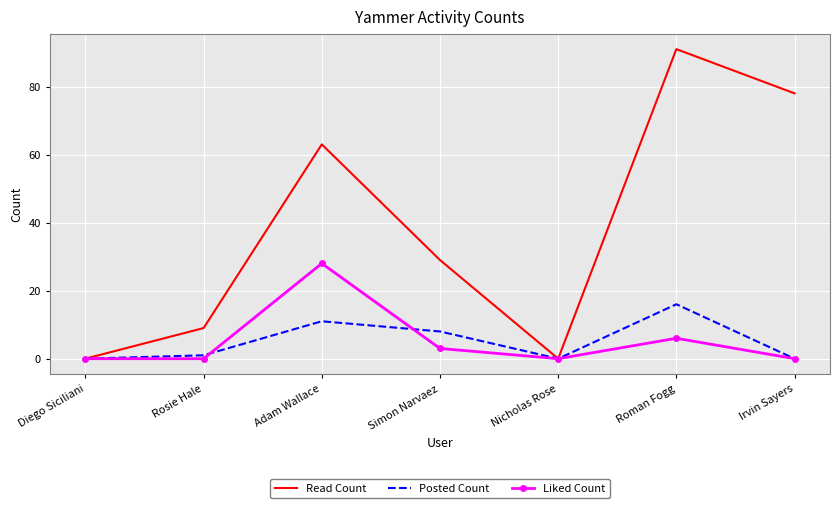

What is the difference between the second highest and second lowest values in the Liked Count series?

6